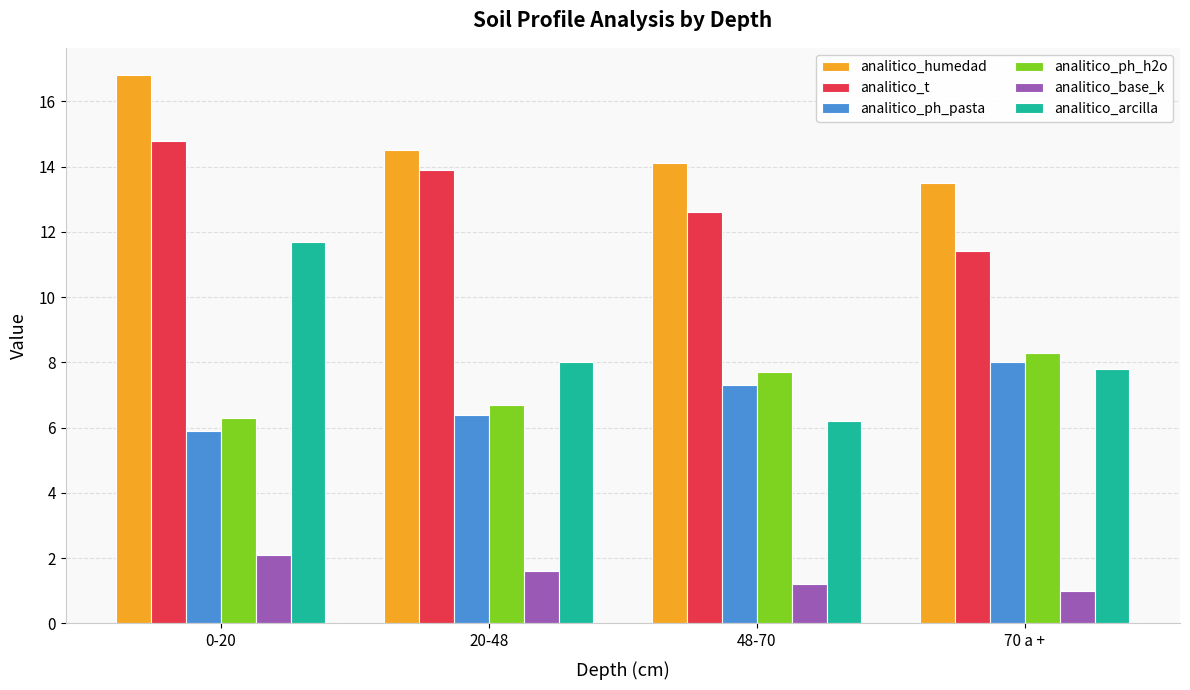

At 70 a +, list the series in order from smallest to largest.

analitico_base_k, analitico_arcilla, analitico_ph_pasta, analitico_ph_h2o, analitico_t, analitico_humedad